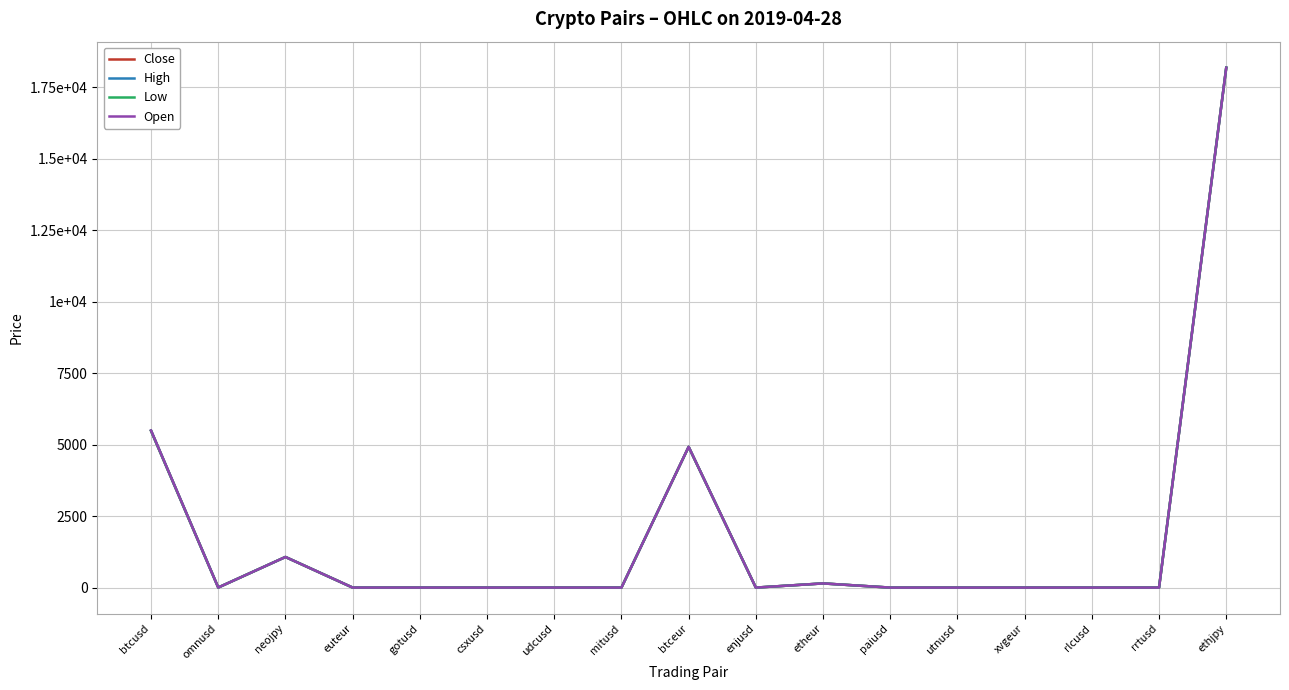

Is this an area chart (filled region under the line)?

No